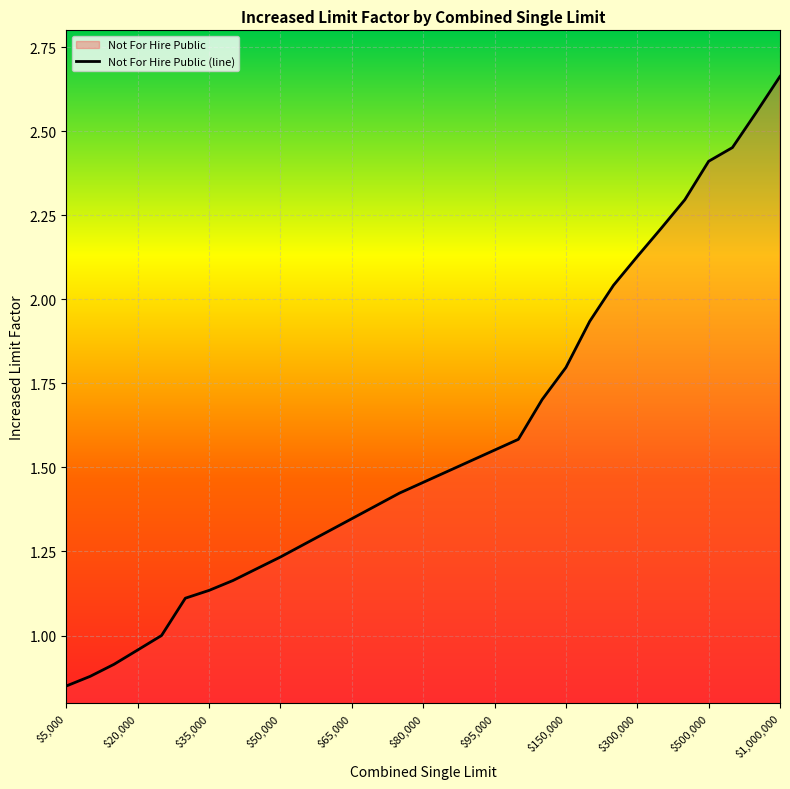

At which label is the value closest to 1?

$25,000